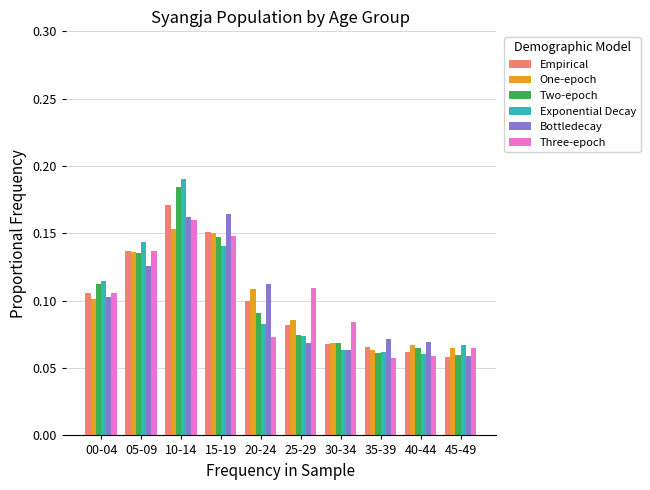

What is the total value across all series at 25-29?

0.5